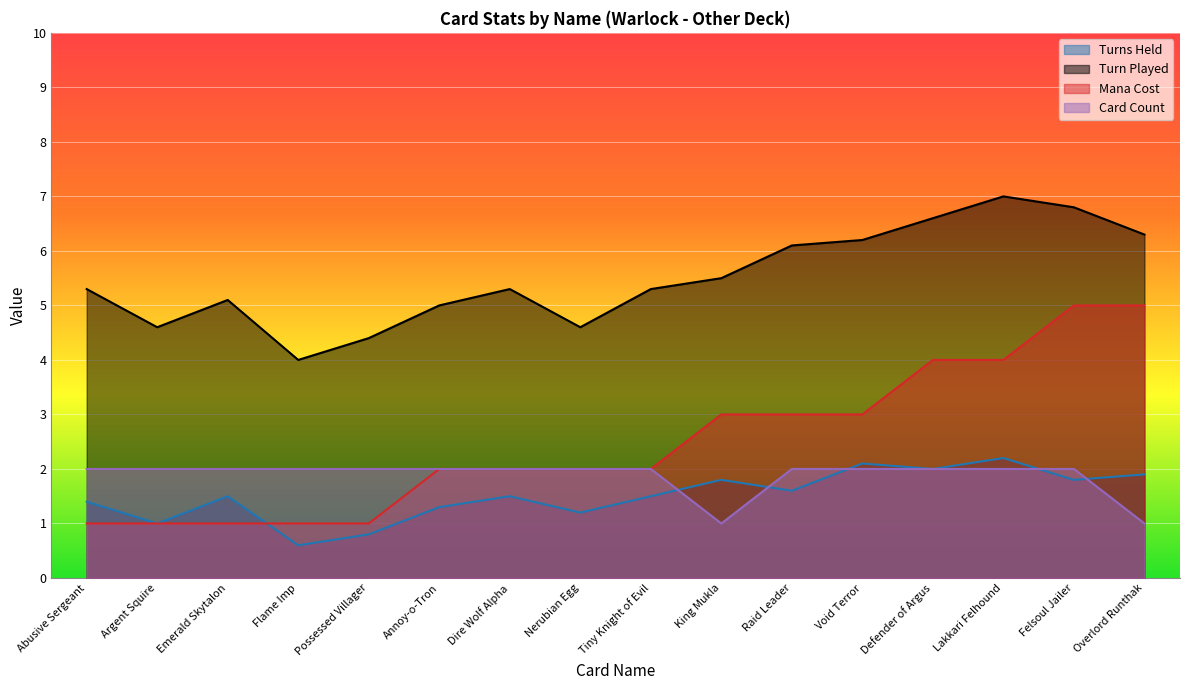

What position from the right is Void Terror?

5